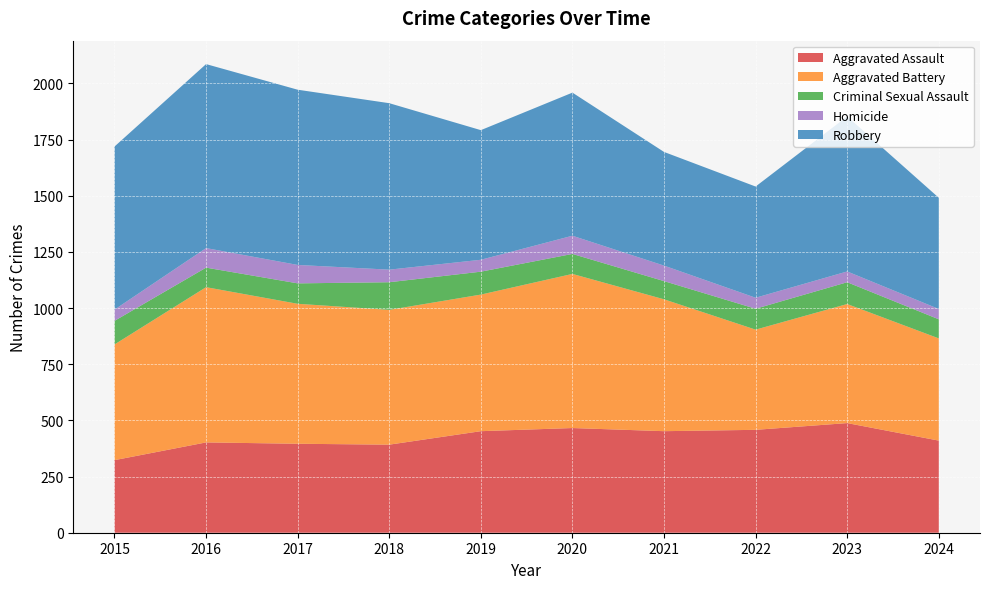

Reading left to right, extract all data points from this chart.

Aggravated Assault: 2015=323	2016=402	2017=396	2018=392	2019=452	2020=466	2021=452	2022=458	2023=488	2024=410
Aggravated Battery: 2015=515	2016=691	2017=623	2018=600	2019=608	2020=686	2021=587	2022=446	2023=530	2024=455
Criminal Sexual Assault: 2015=105	2016=87	2017=91	2018=123	2019=102	2020=89	2021=81	2022=93	2023=97	2024=85
Homicide: 2015=50	2016=87	2017=82	2018=56	2019=53	2020=81	2021=69	2022=49	2023=48	2024=46
Robbery: 2015=726	2016=819	2017=780	2018=741	2019=577	2020=637	2021=506	2022=495	2023=690	2024=495